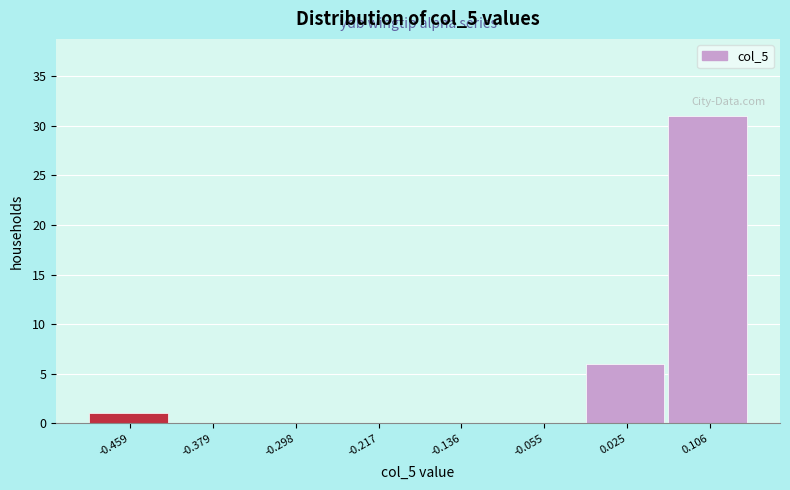

What is the height of the bar covering -0.02 to 0.07 on the x-axis? Neither the bar edges nor the heights are printed on the chart, so give them approximately, as read against the axes.

6